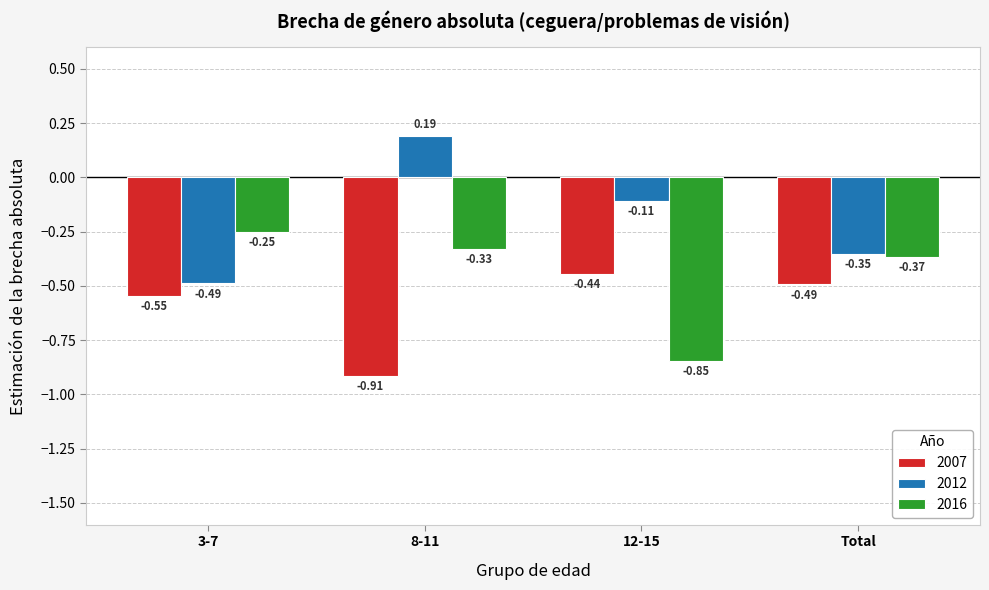

What are all the series names shown in the legend?

2007, 2012, 2016